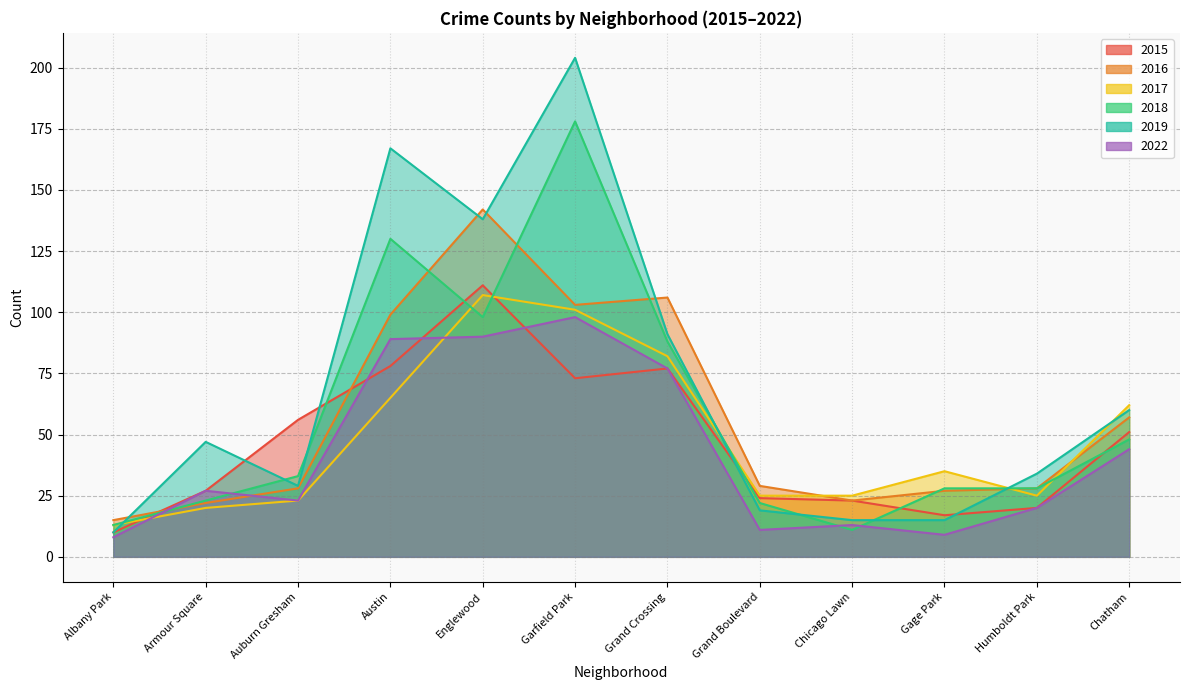

How many data points does each series have?

12